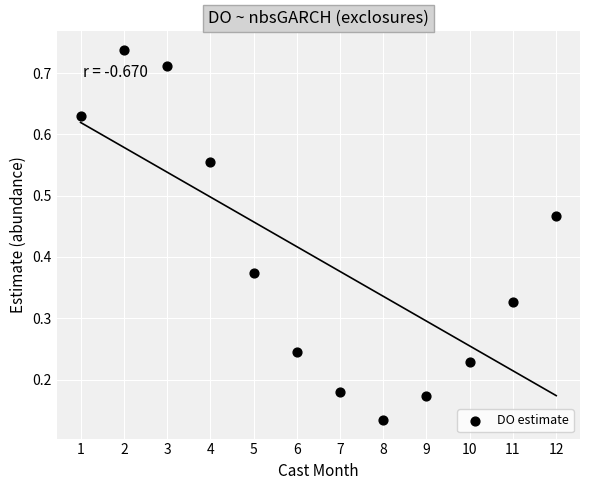

What is the range of X values (max minus min)?

11.0